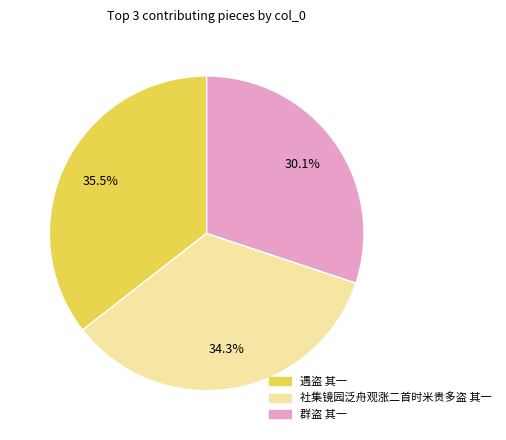

The 社集镜园泛舟观涨二首时米贵多盗 其一 slice represents 27% of the pie. True or false?

False